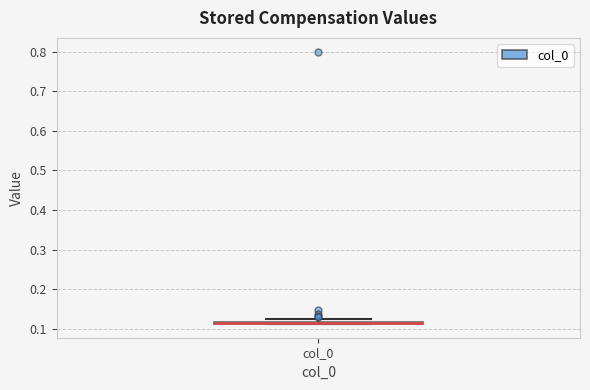

Where is the lower edge of the box for col_0 on the y-axis? The values are not printed on the chart, so give them approximately, as read against the axis.

0.11